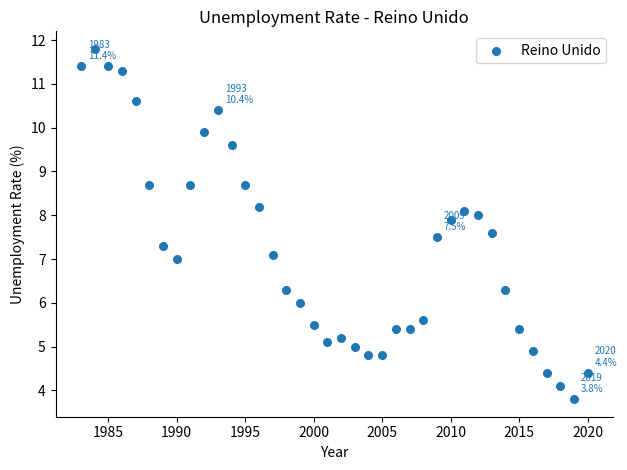

What is the range of X values (max minus min)?

37.0